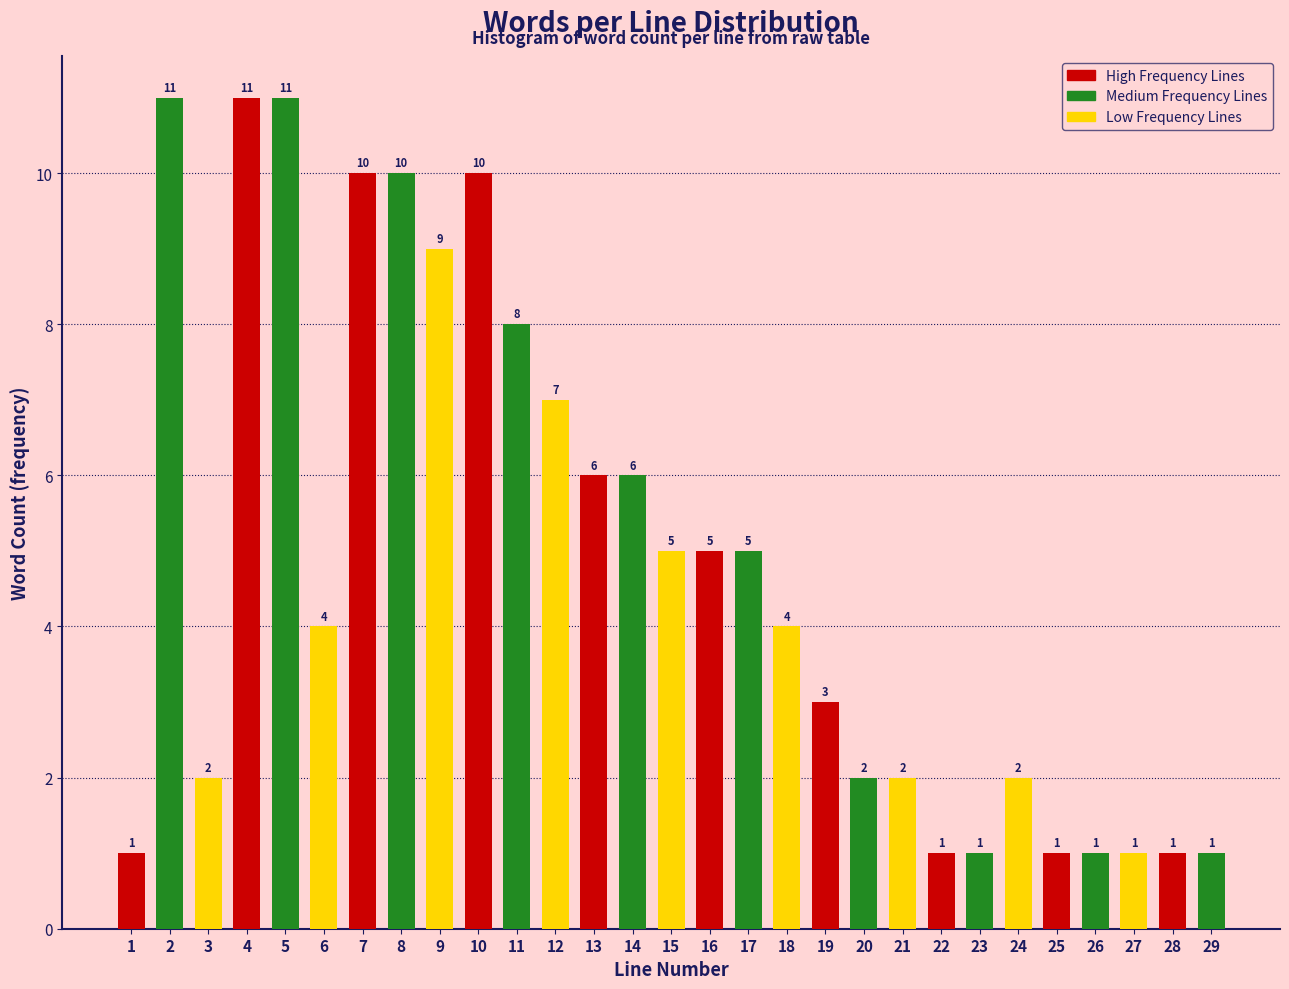

Reading left to right, what are all the values shown in this chart?

1=1	2=11	3=2	4=11	5=11	6=4	7=10	8=10	9=9	10=10	11=8	12=7	13=6	14=6	15=5	16=5	17=5	18=4	19=3	20=2	21=2	22=1	23=1	24=2	25=1	26=1	27=1	28=1	29=1